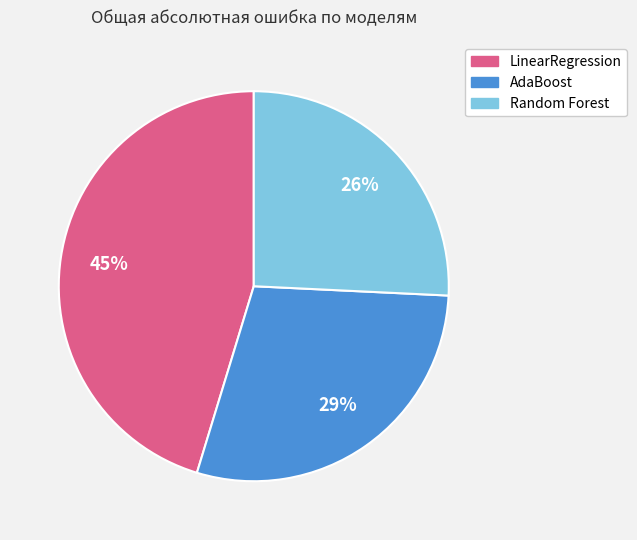

What is the smallest slice in the pie chart?

Random Forest